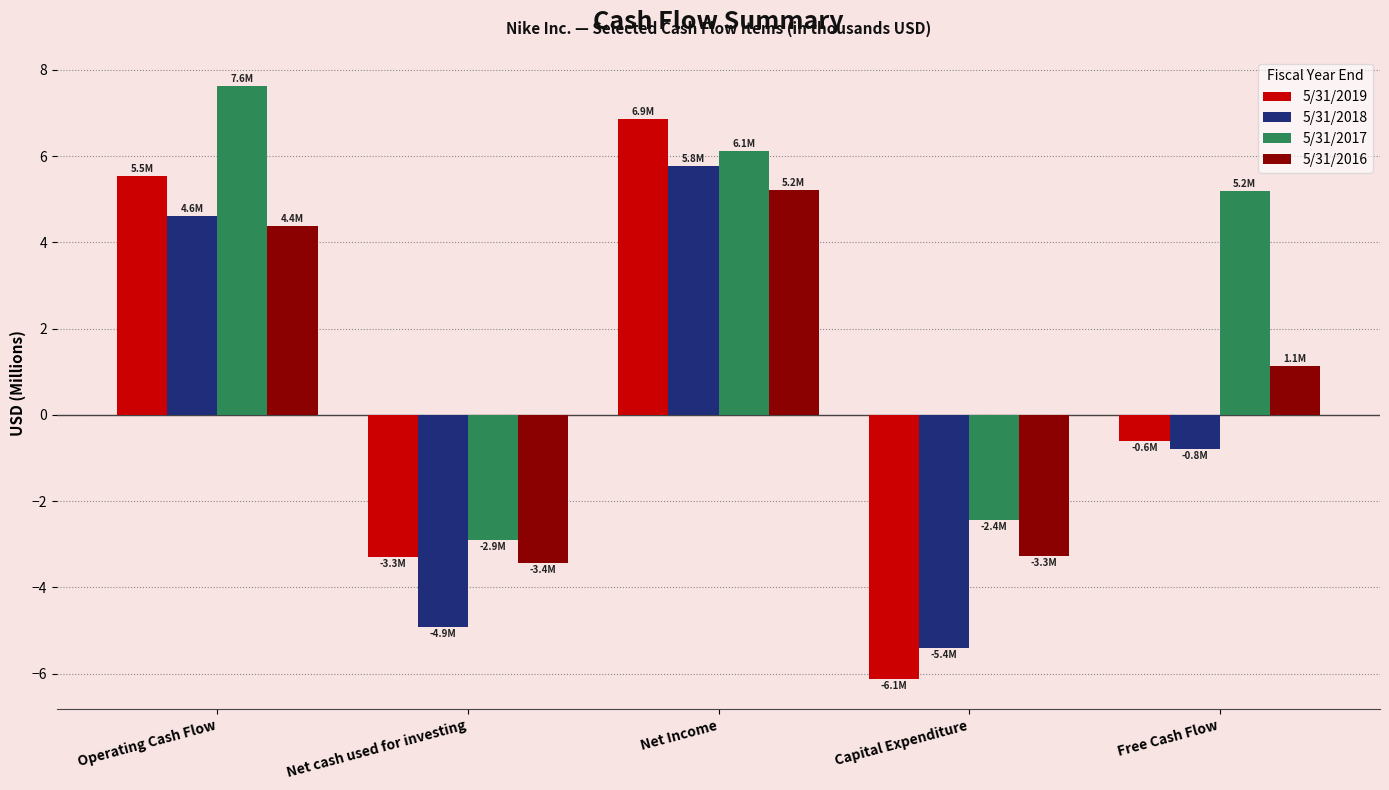

Reading left to right, list all the values displayed in this chart.

5/31/2019: Operating Cash Flow=5.5	Net cash used for investing=-3.3	Net Income=6.9	Capital Expenditure=-6.1	Free Cash Flow=-0.6
5/31/2018: Operating Cash Flow=4.6	Net cash used for investing=-4.9	Net Income=5.8	Capital Expenditure=-5.4	Free Cash Flow=-0.8
5/31/2017: Operating Cash Flow=7.6	Net cash used for investing=-2.9	Net Income=6.1	Capital Expenditure=-2.4	Free Cash Flow=5.2
5/31/2016: Operating Cash Flow=4.4	Net cash used for investing=-3.4	Net Income=5.2	Capital Expenditure=-3.3	Free Cash Flow=1.1